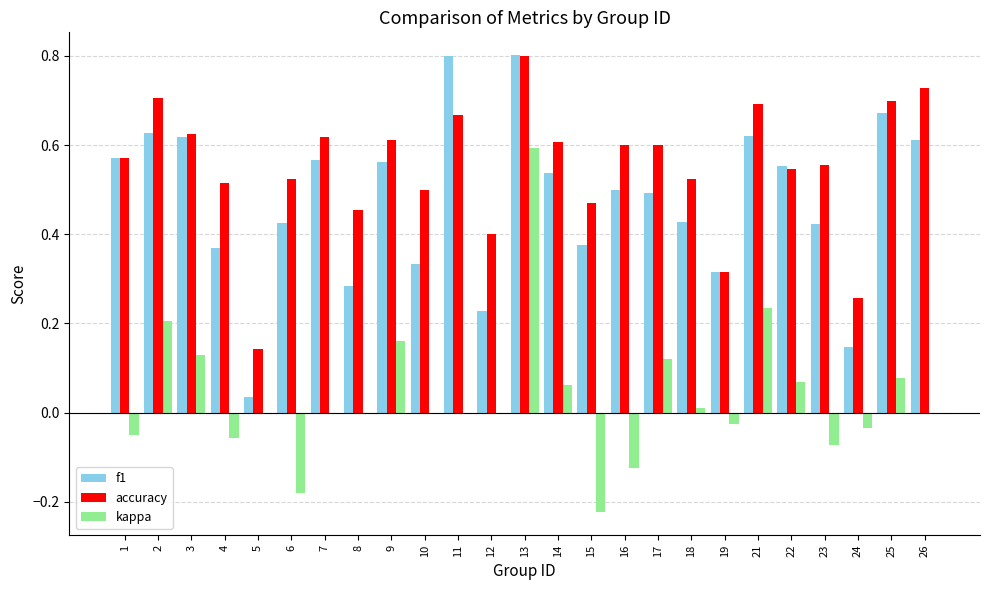

What is the sum of all accuracy values?

13.7